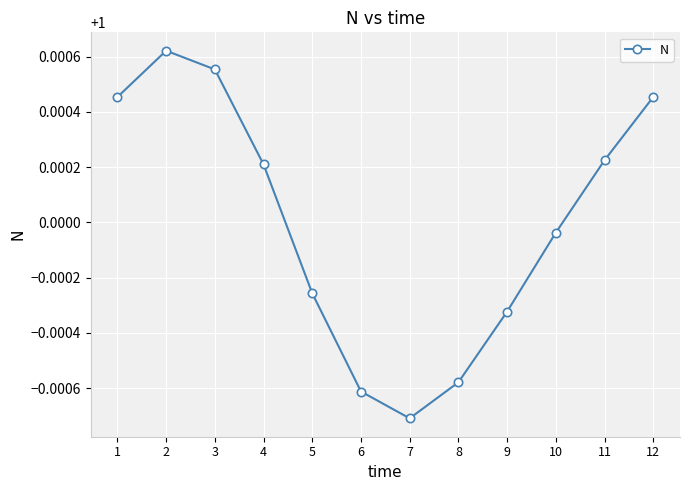

At which category does the chart reach its minimum across all series?

7